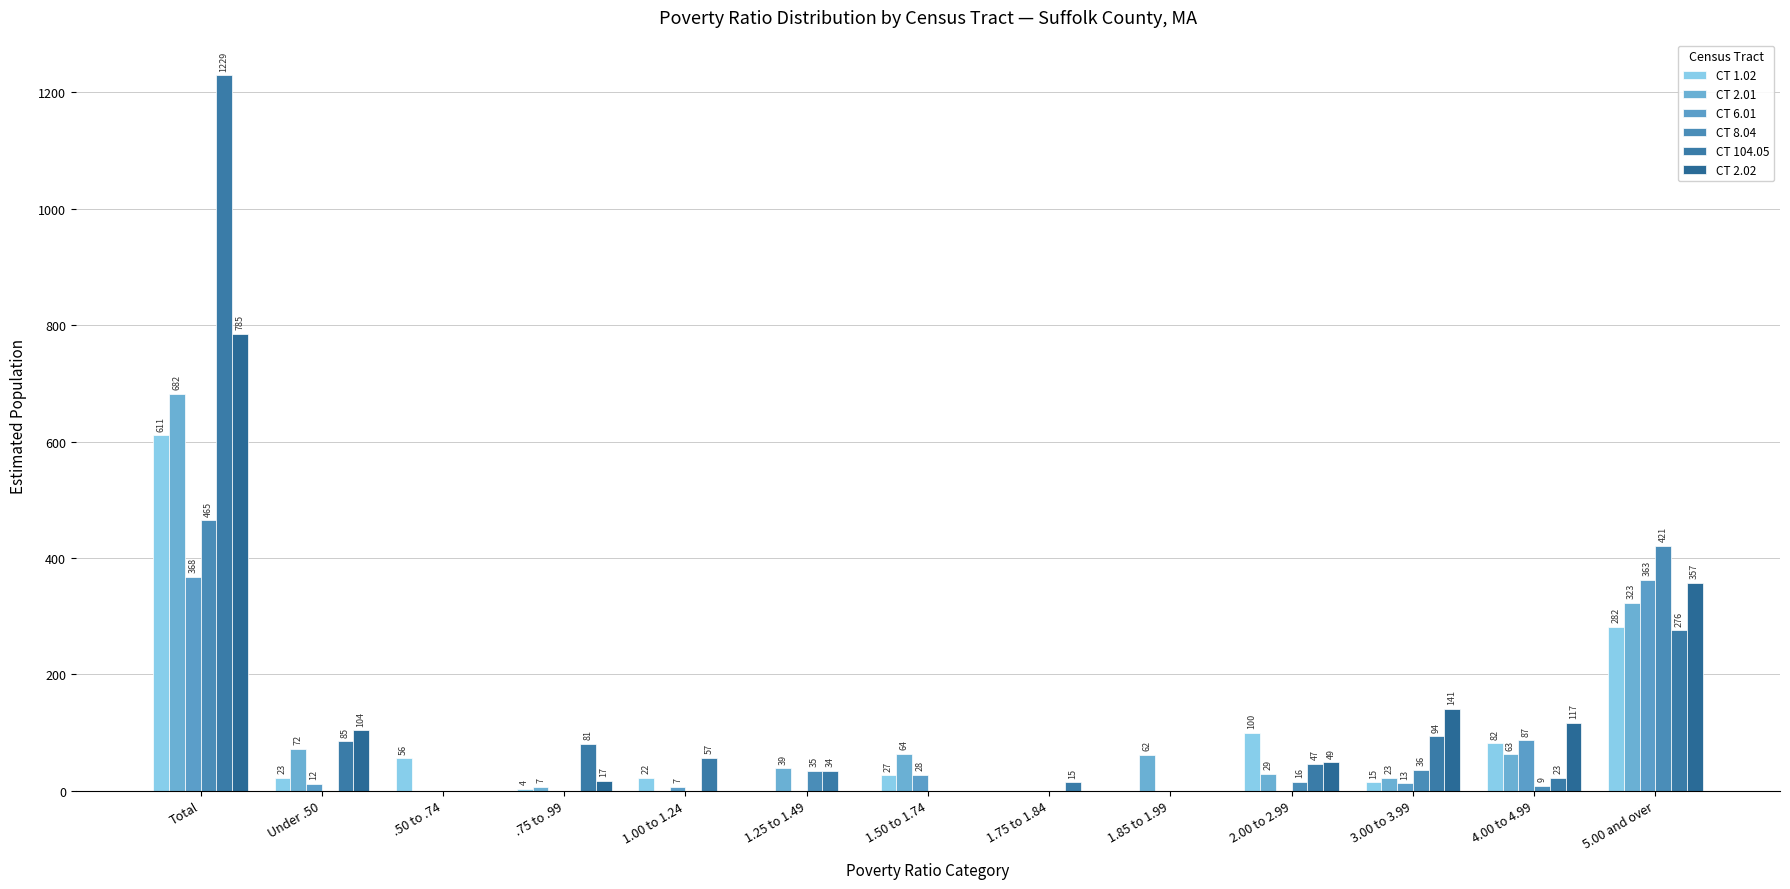

Count the number of data series in this chart.

6